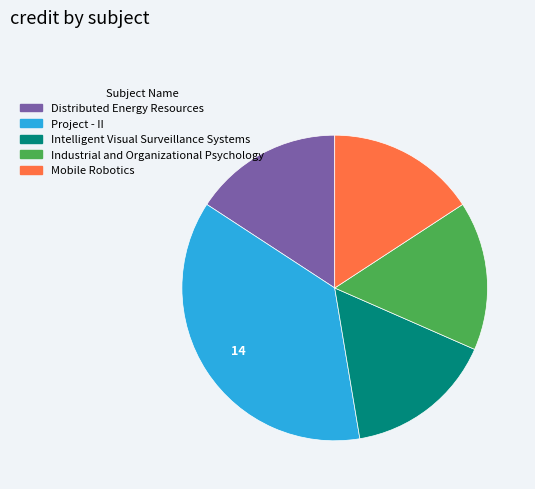

Does Intelligent Visual Surveillance Systems account for over 50% of the chart?

No